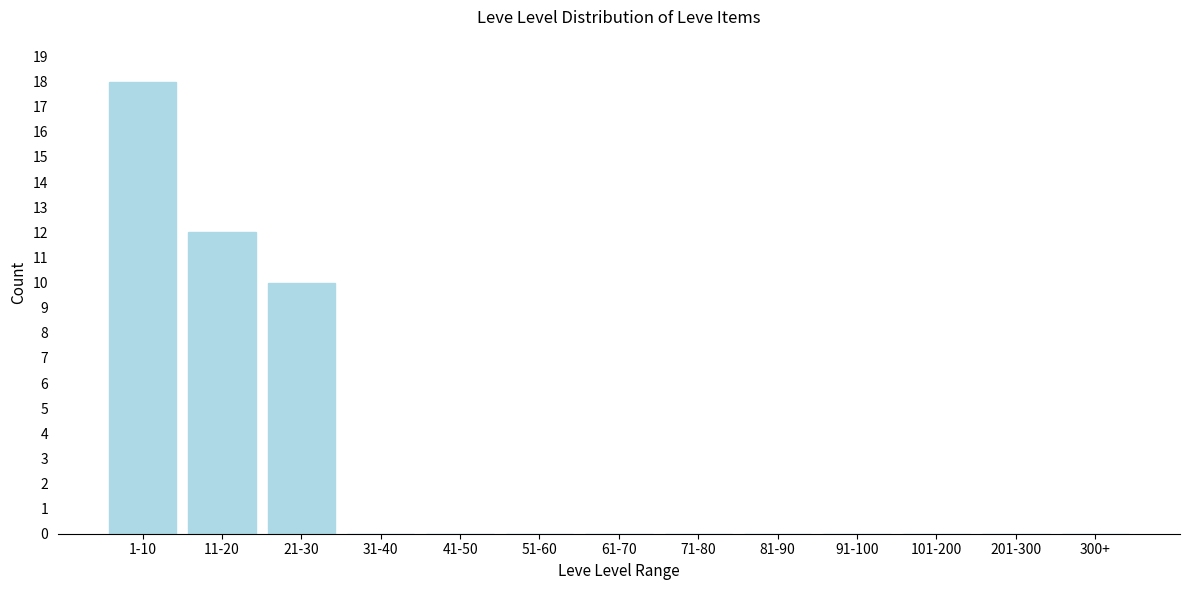

Reading left to right, extract all data points from this chart.

1-10=18	11-20=12	21-30=10	31-40=0	41-50=0	51-60=0	61-70=0	71-80=0	81-90=0	91-100=0	101-200=0	201-300=0	300+=0